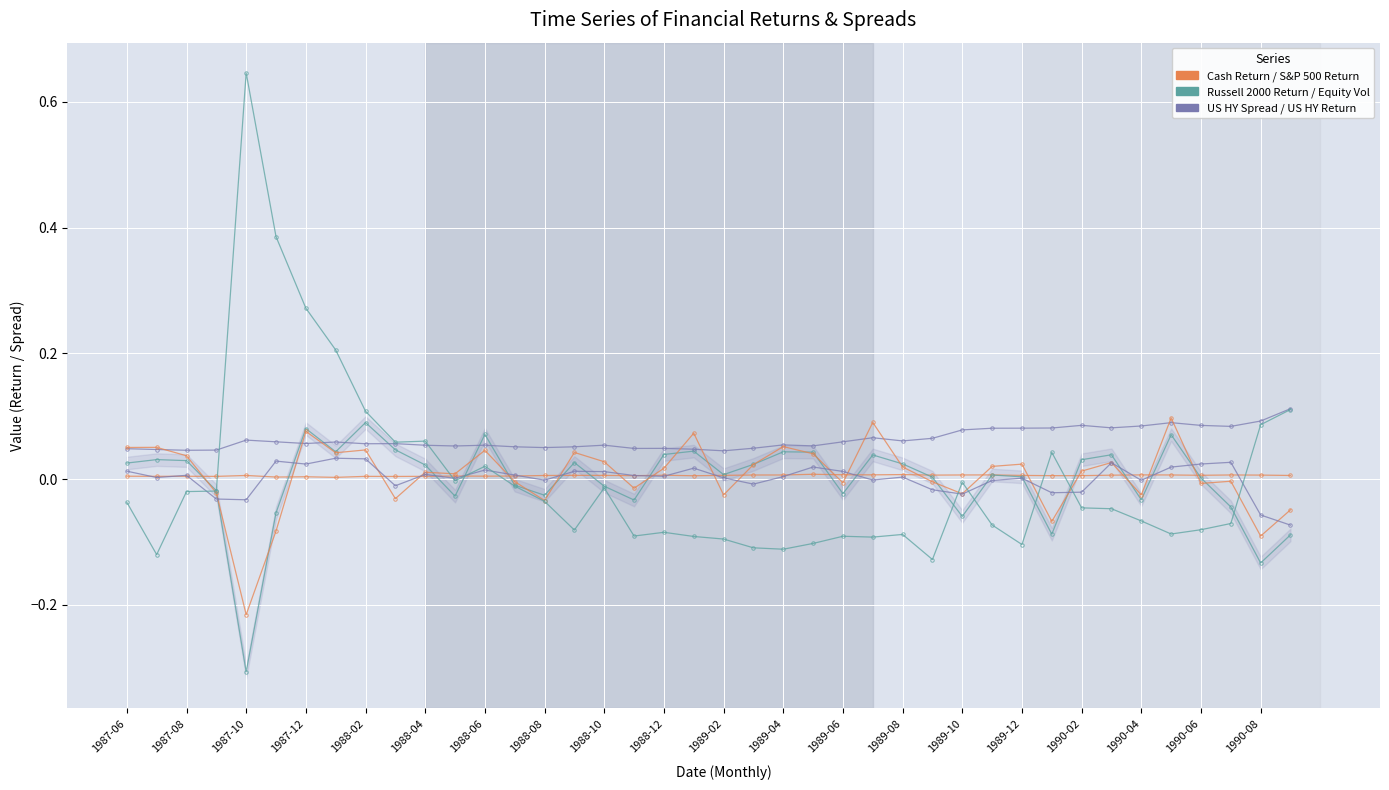

What position from the left is 1989-12?

16